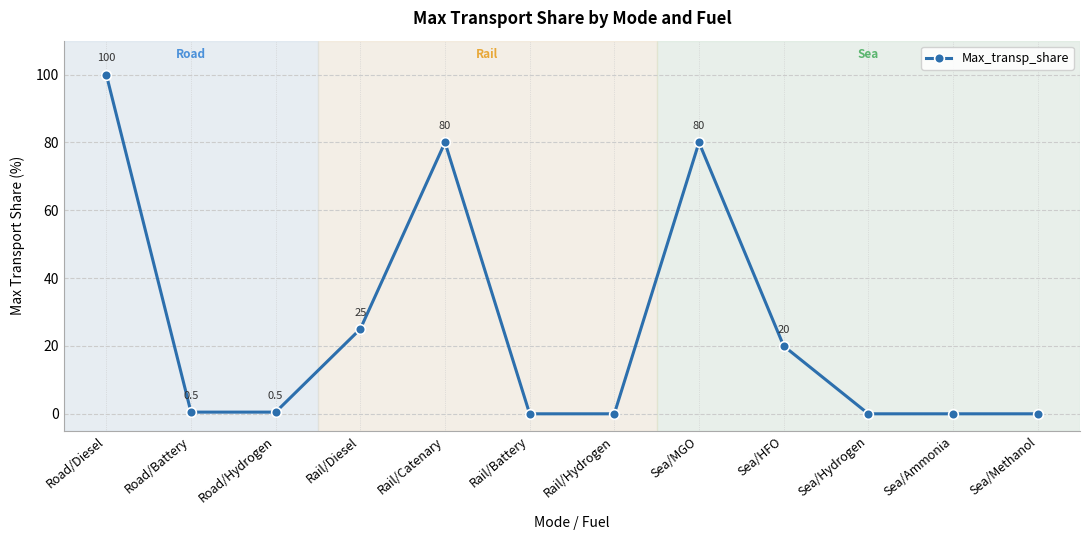

What is the average value?

25.5